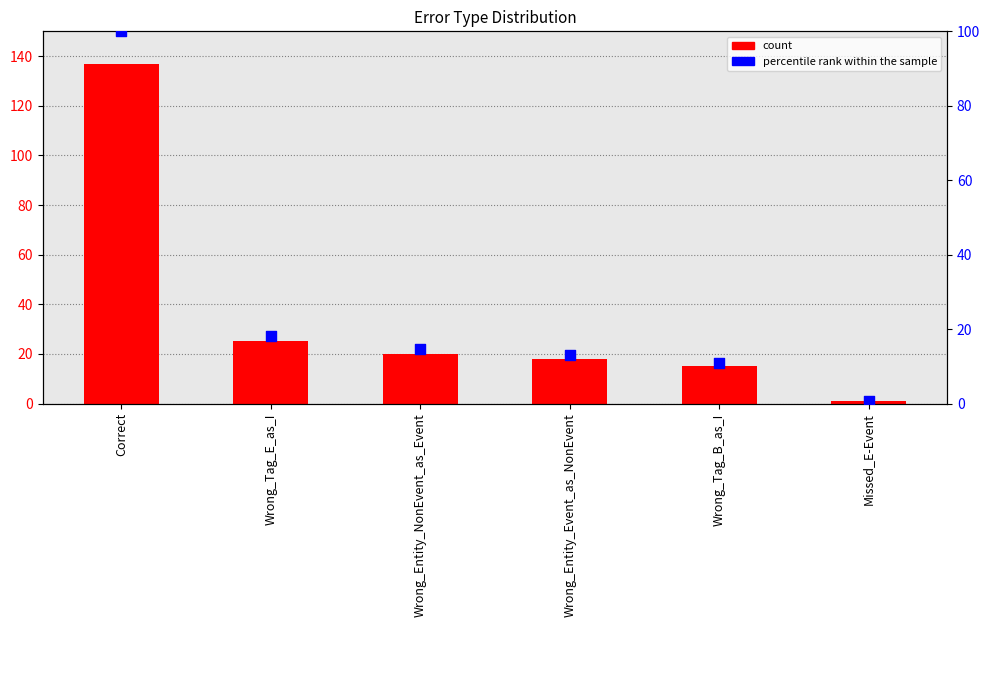

At which category is the sum across all series the highest?

Correct